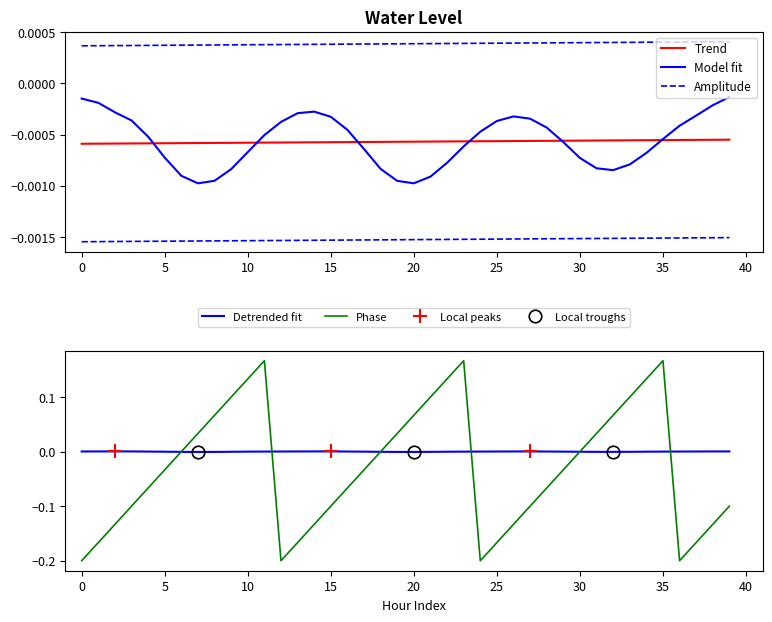

Is it true that Detrended fit equals 0.0 at 25?

True